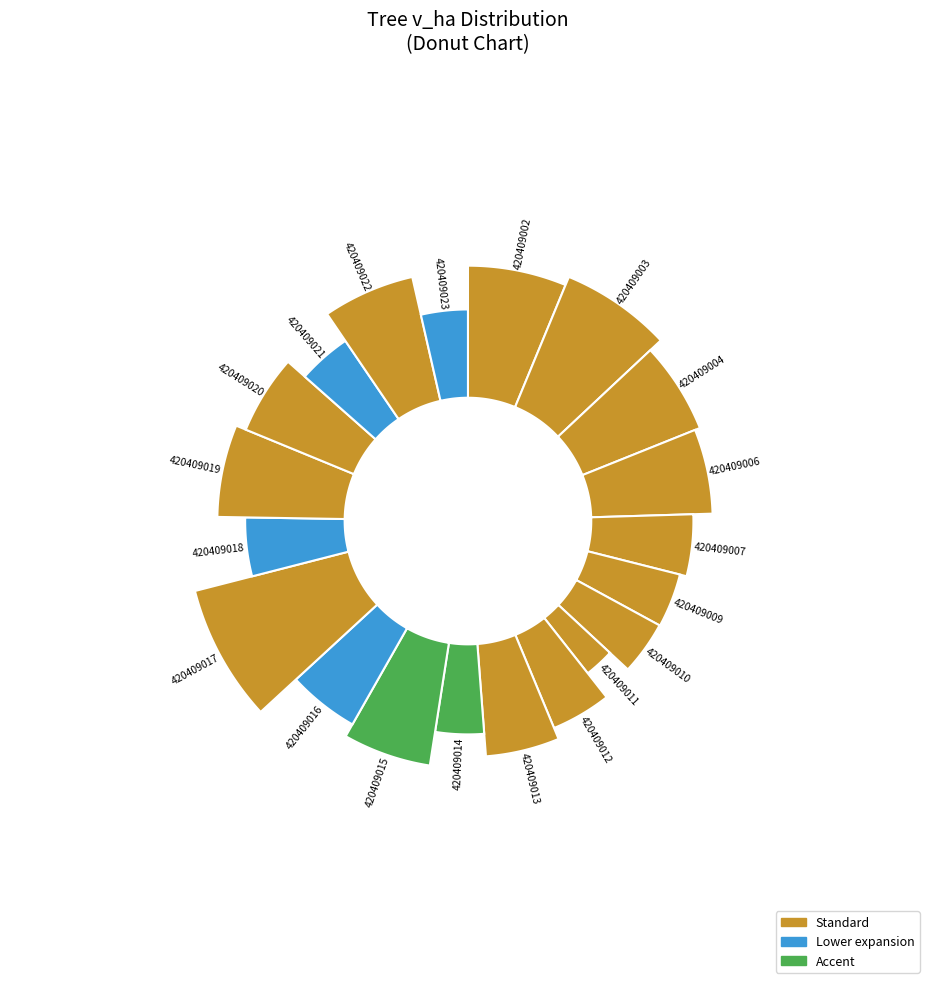

Is there any slice that represents more than half of the pie?

No